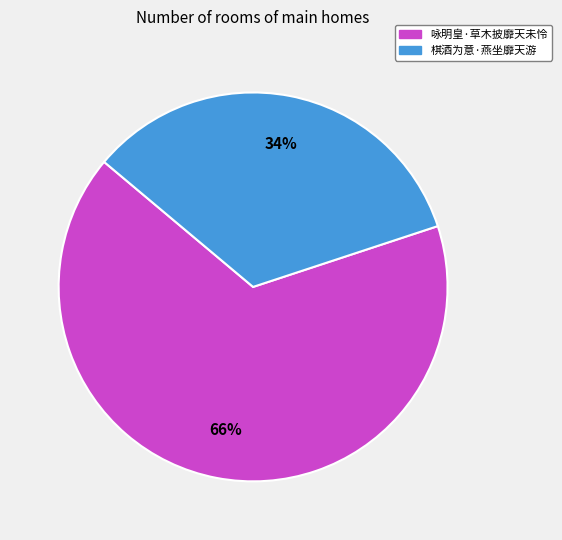

Which has a higher value, 棋酒为意·燕坐靡天游 or 咏明皇·草木披靡天未怜?

咏明皇·草木披靡天未怜